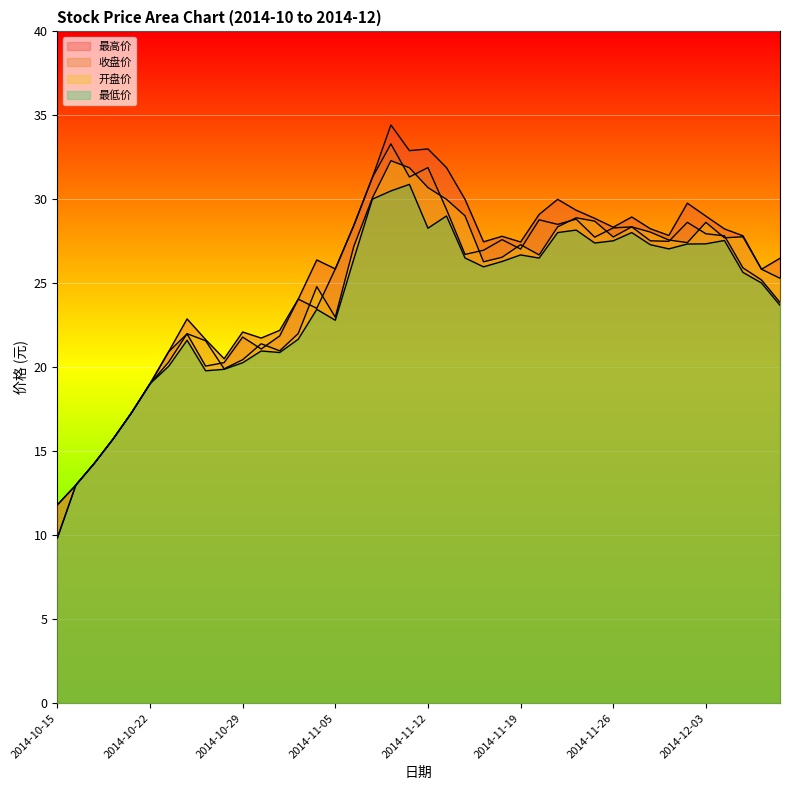

Where is the first local minimum for 收盘价?

2014-10-27